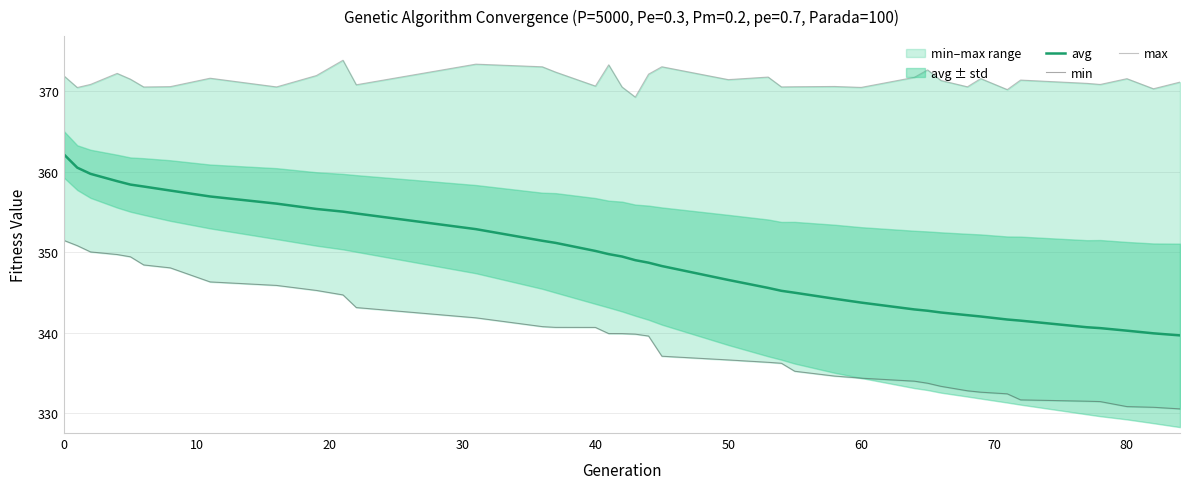

What is the lowest value of the avg series?

339.7